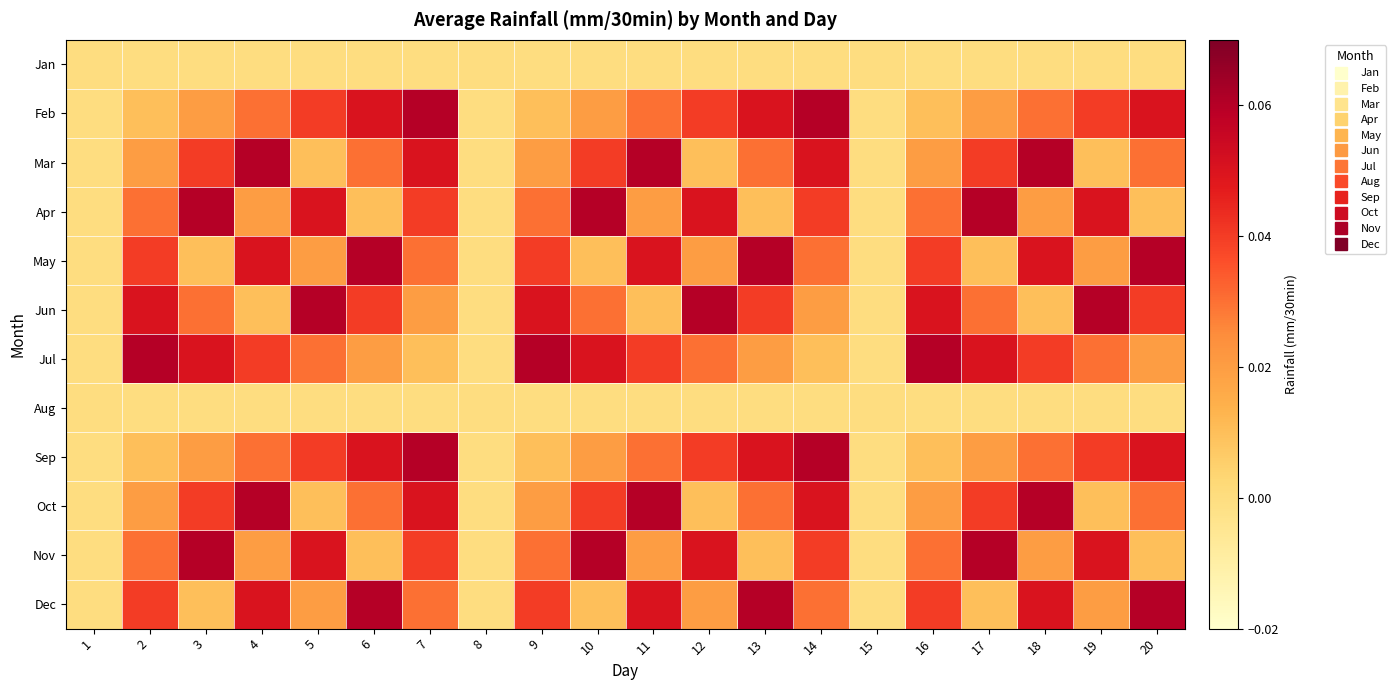

At how many categories does at least one series exceed 0?

17